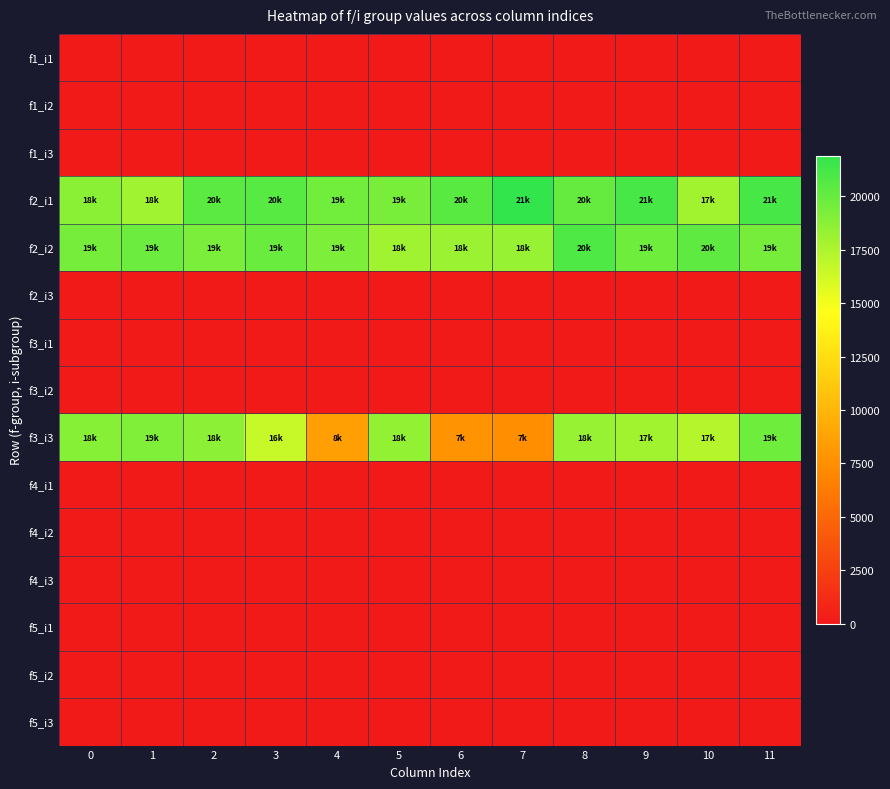

What is the maximum value shown in the chart?

21900